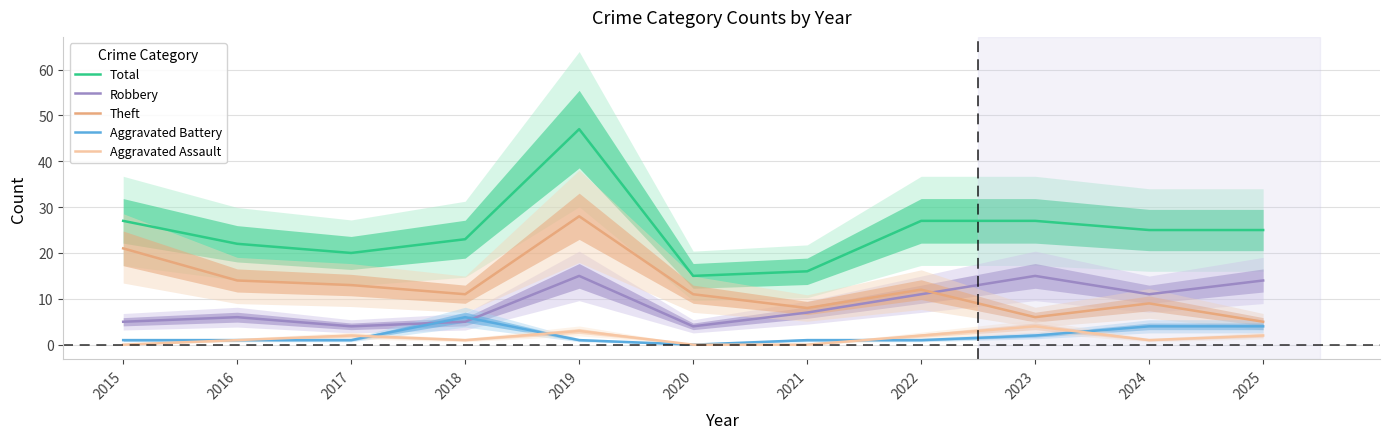

Which series has the widest spread of values?

Total